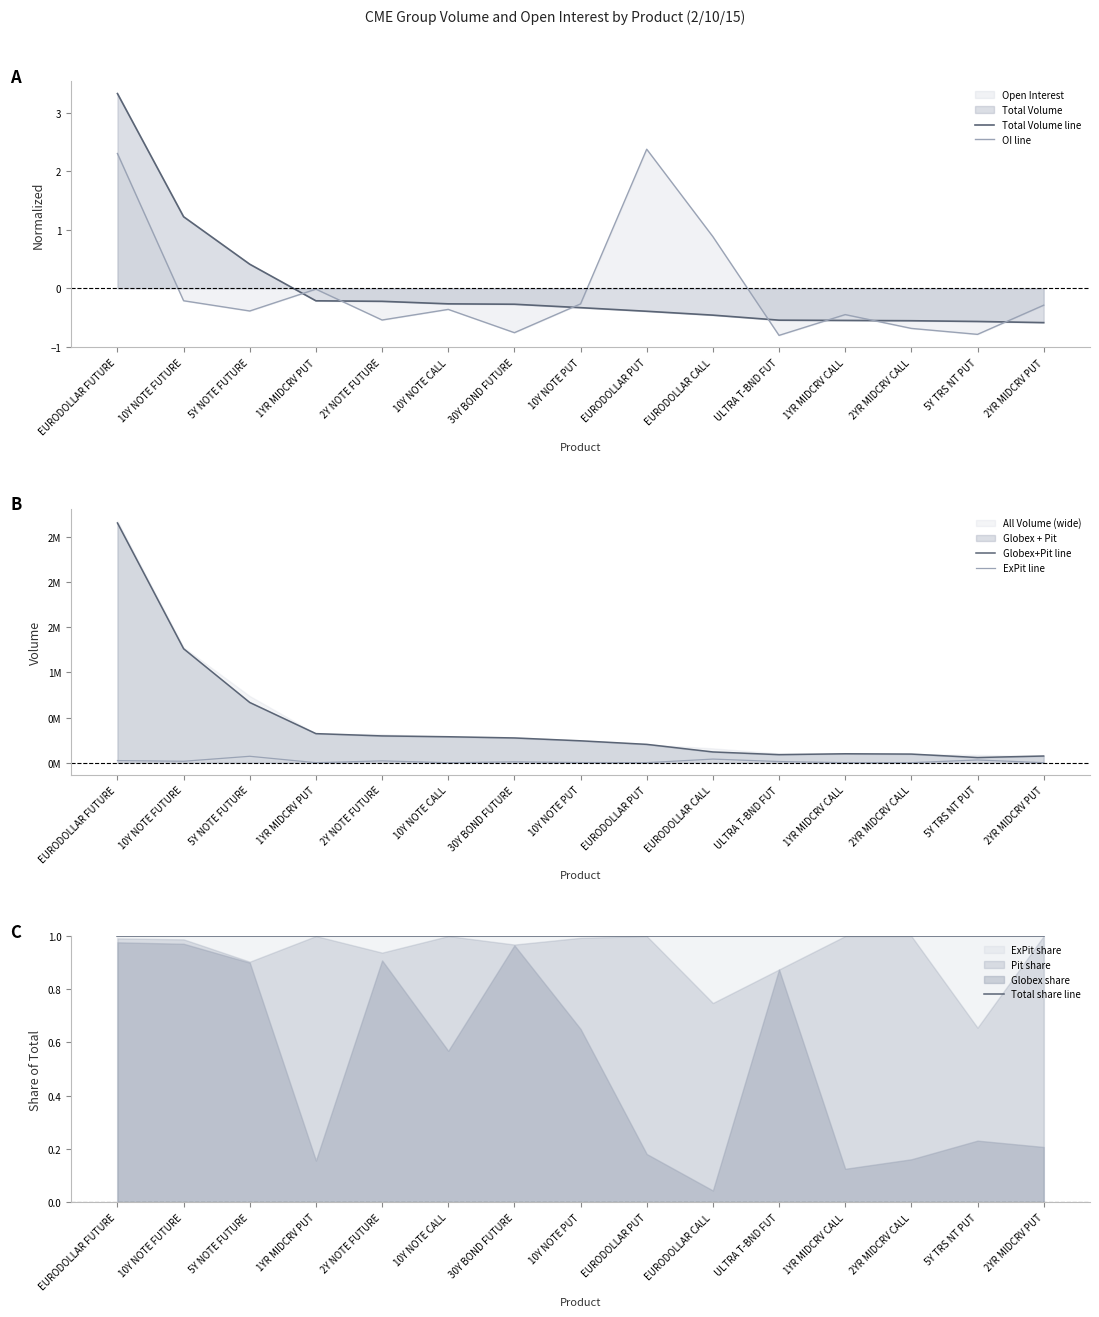

What is the difference between the highest and lowest values at 30Y BOND FUTURE?

274036.8